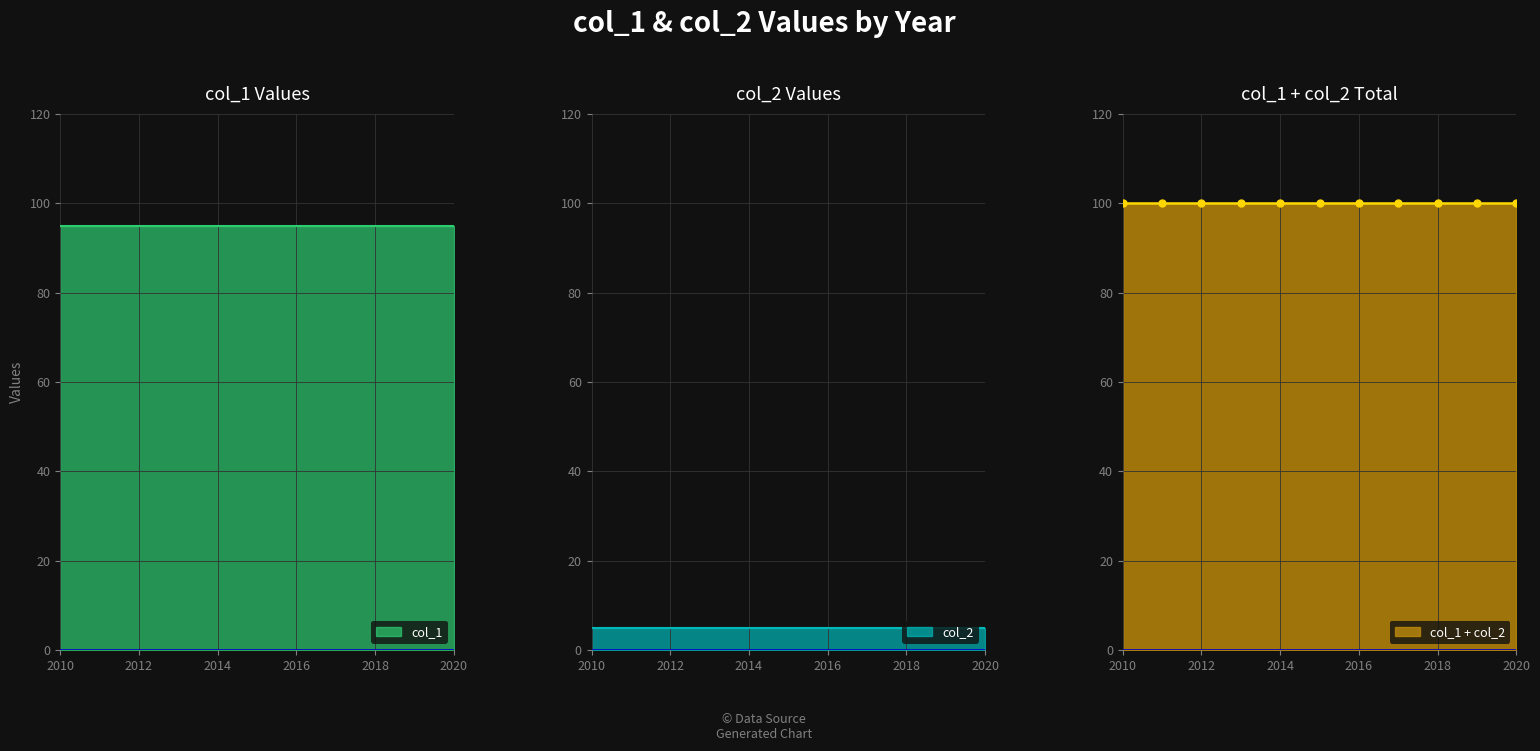

At 2011, list the series in order from smallest to largest.

col_2, col_1